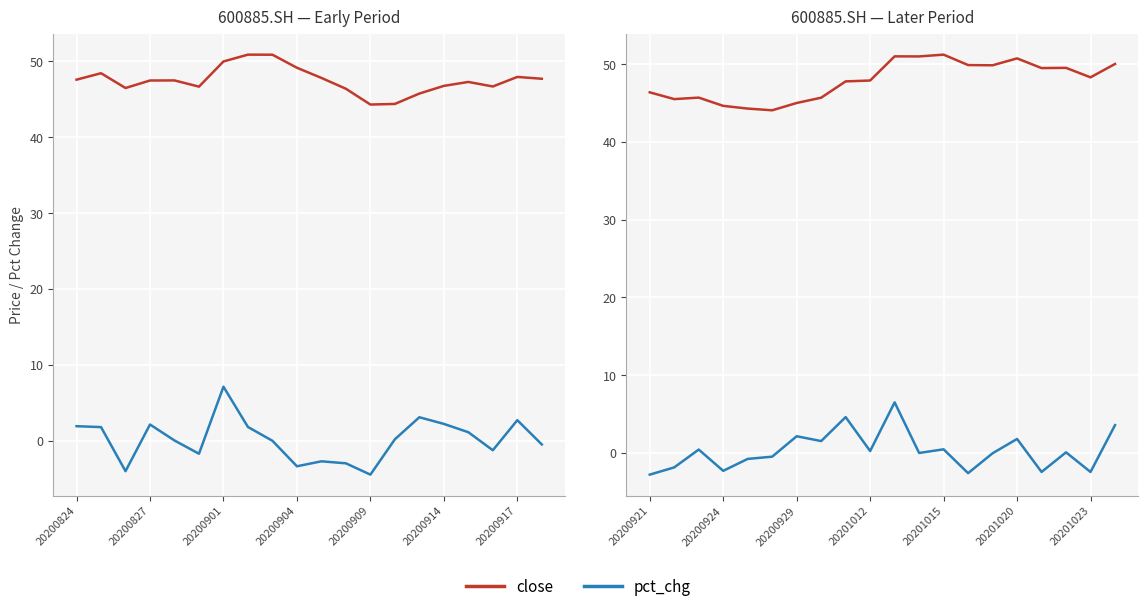

At how many categories does at least one series exceed 47?

12